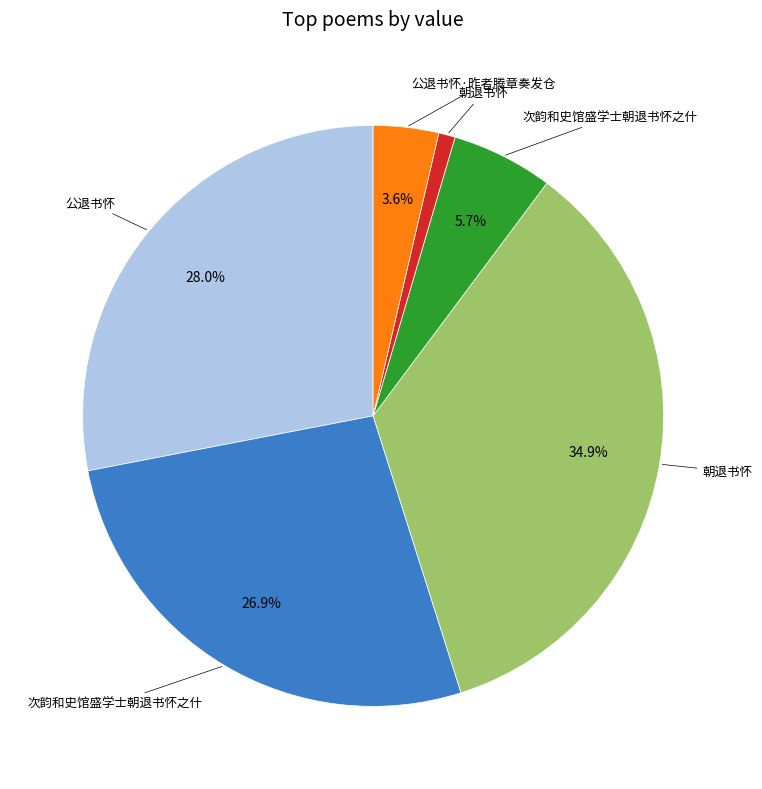

Is there a majority slice in this chart?

No